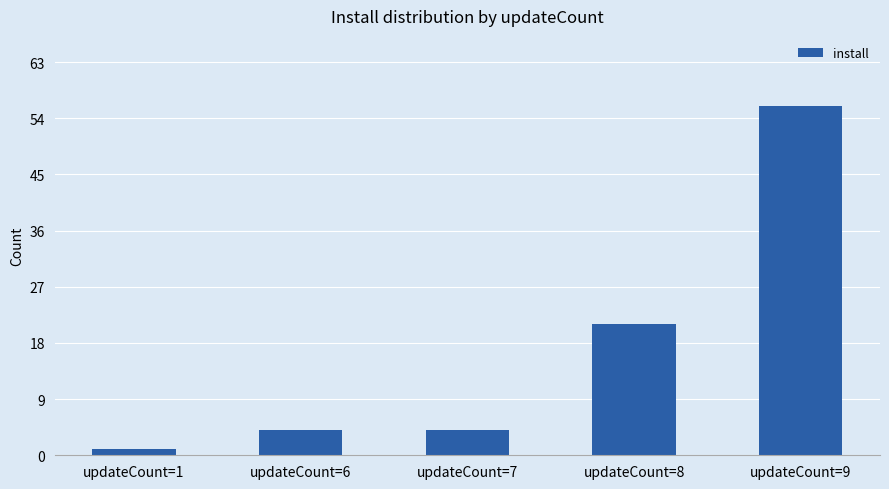

Where is the data nearest to the value 28?

updateCount=8